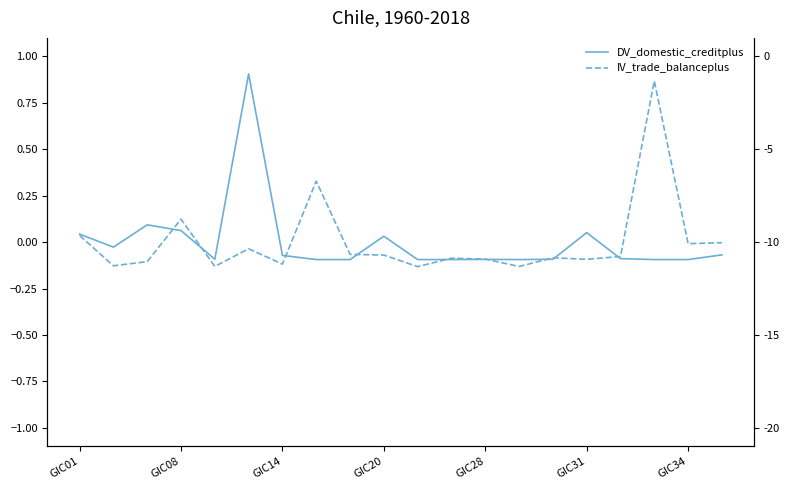

True or false: IV_trade_balanceplus has more than 0 interior local peaks.

True